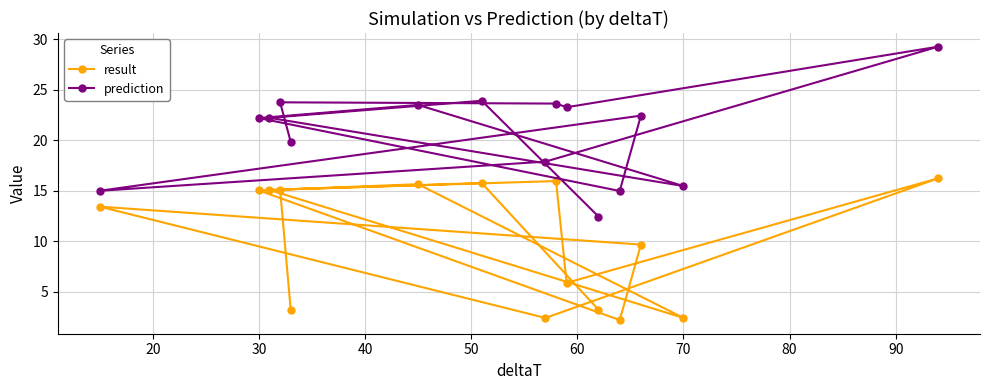

Which series has the widest spread of values?

prediction